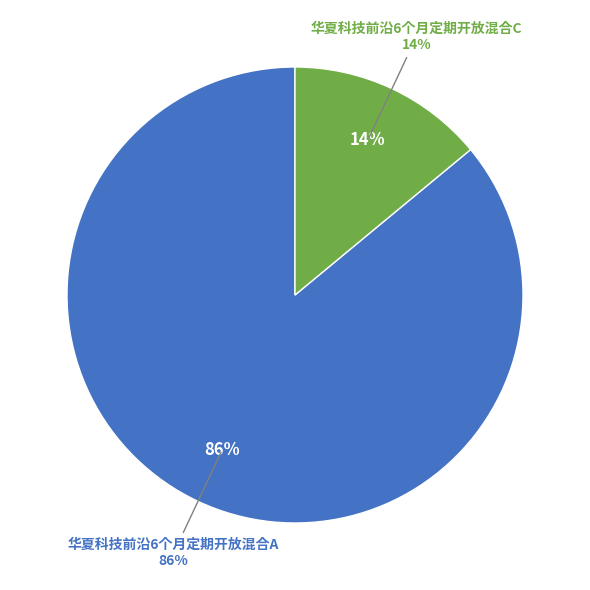

True or false: 华夏科技前沿6个月定期开放混合A accounts for 86% of the total.

True